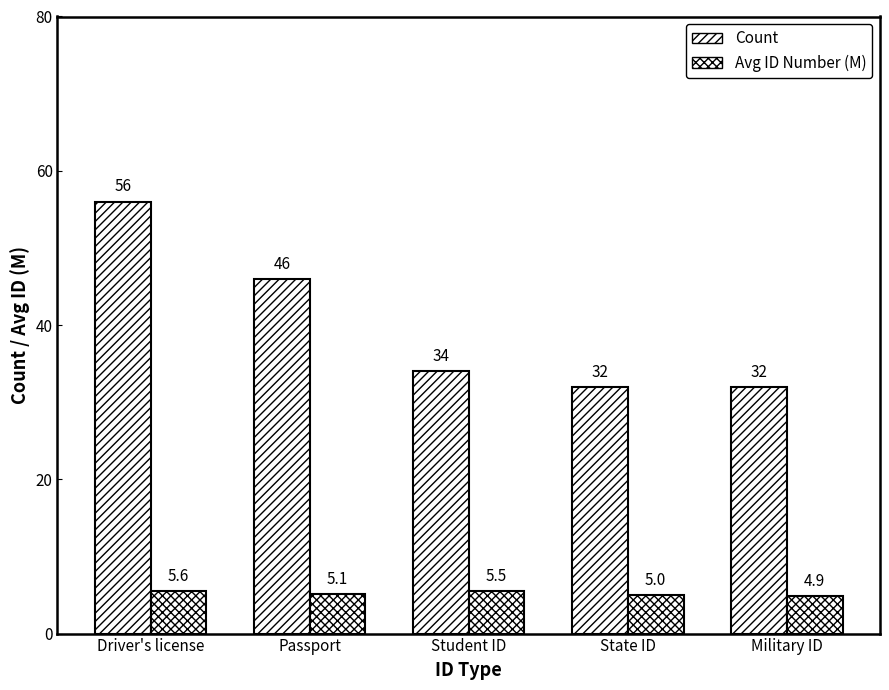

How many data points in Avg ID Number (M) are above 5?

3